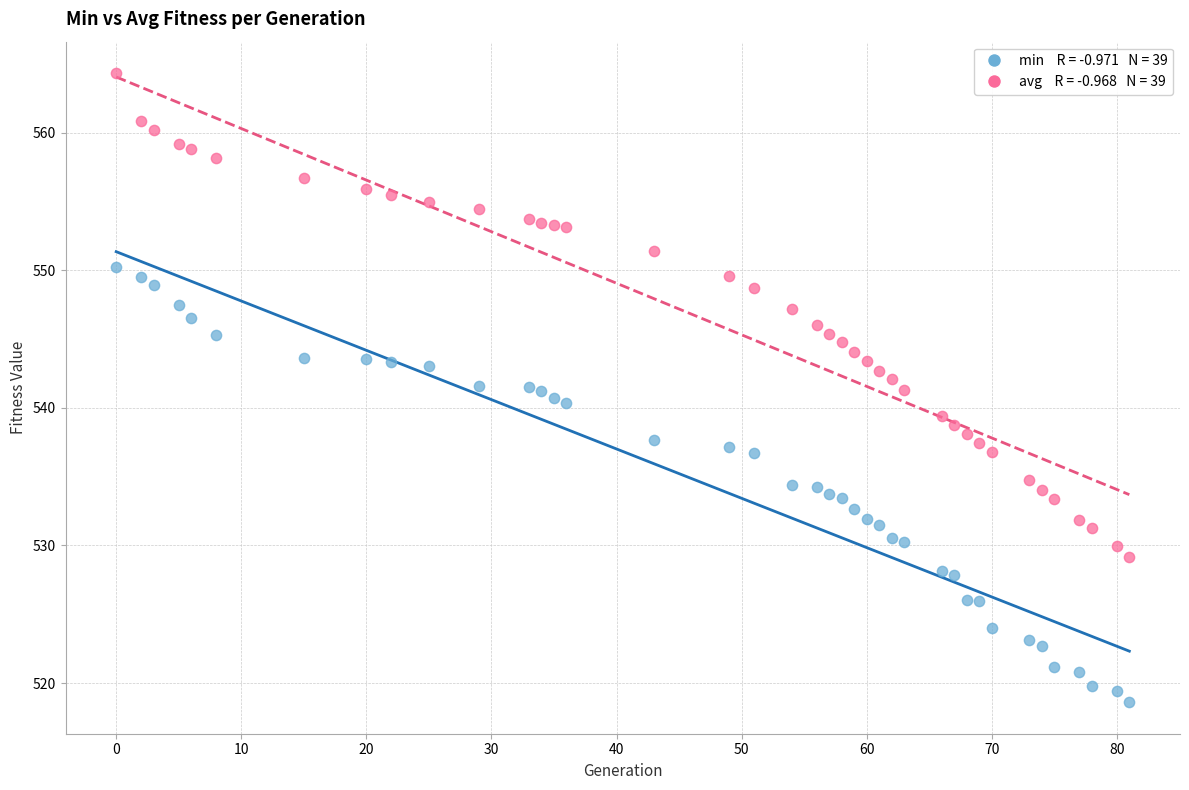

Across all data points, what is the range of Y values (max minus min)?

45.7